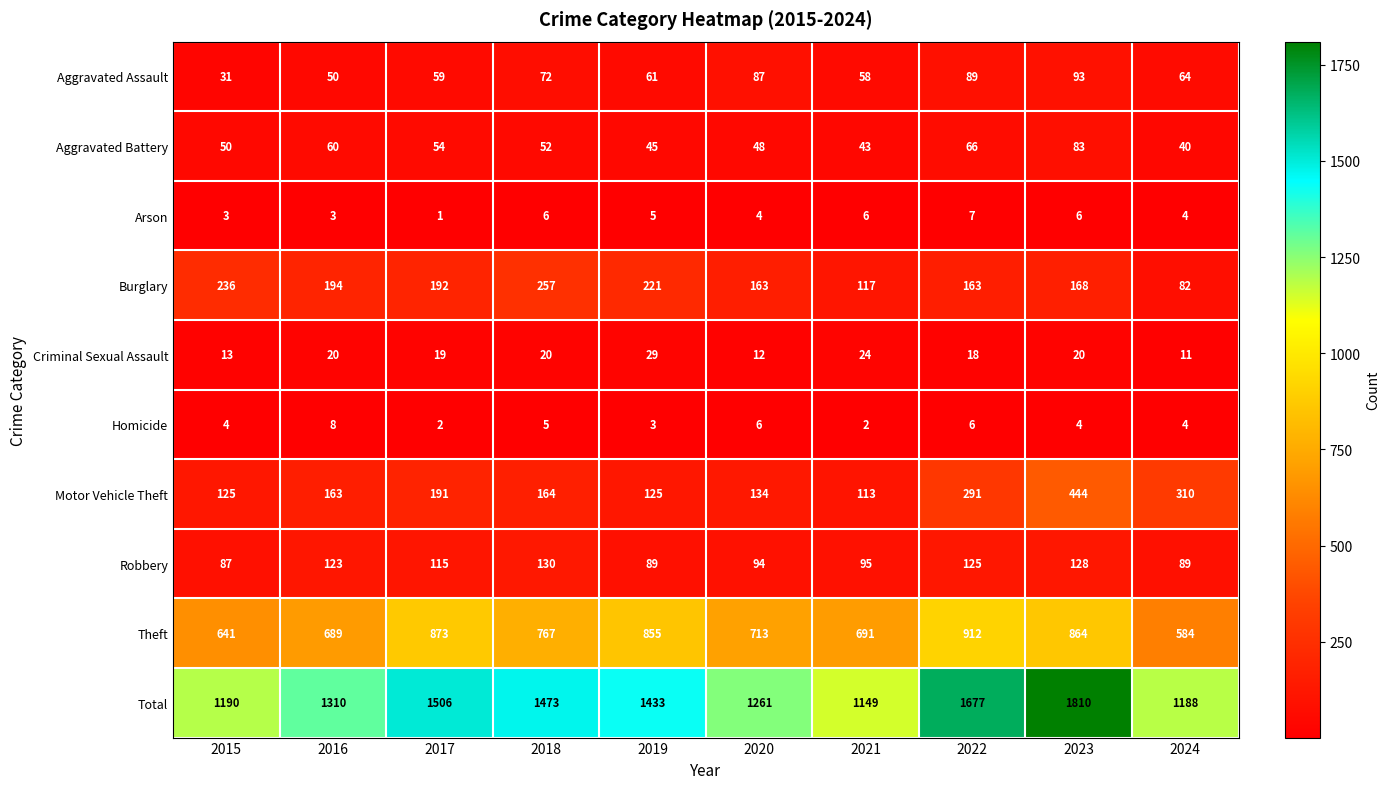

At which category is the sum across all series the highest?

2023